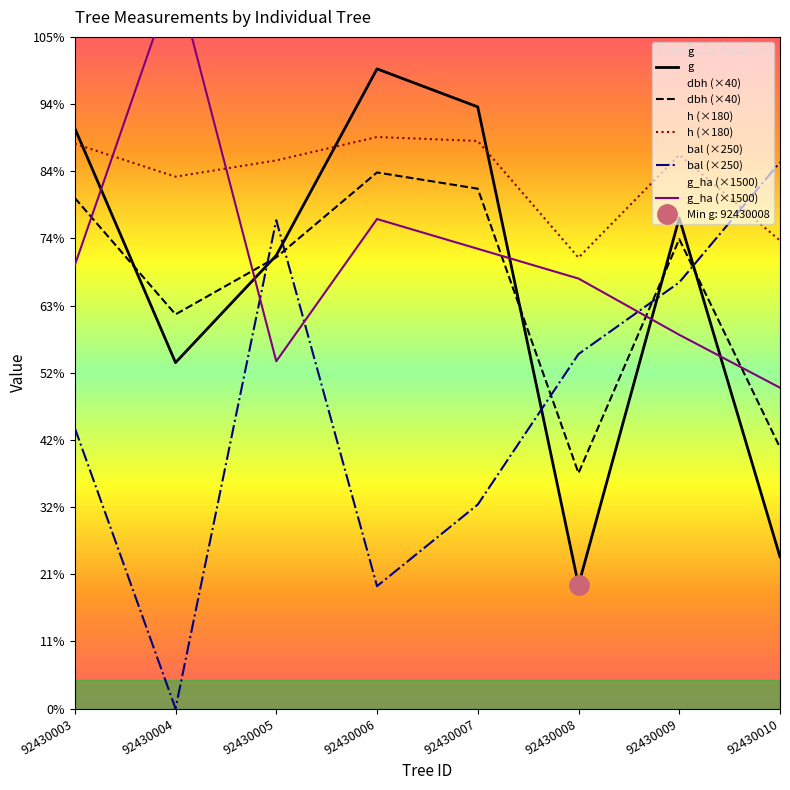

What is the maximum value shown in the chart?

3330.0